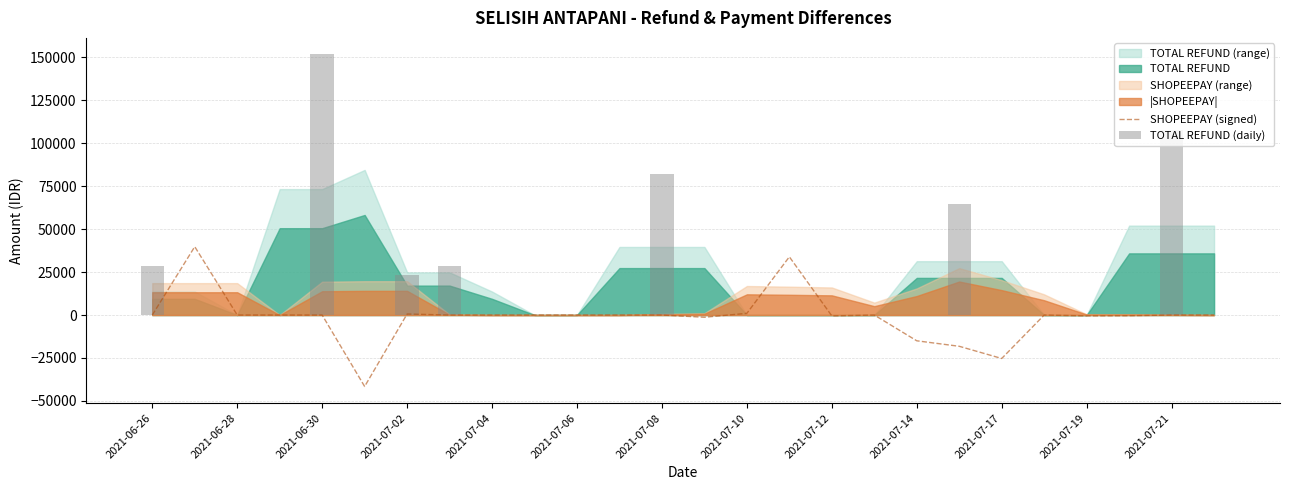

How many data points in SHOPEEPAY (signed) are less than 0?

8